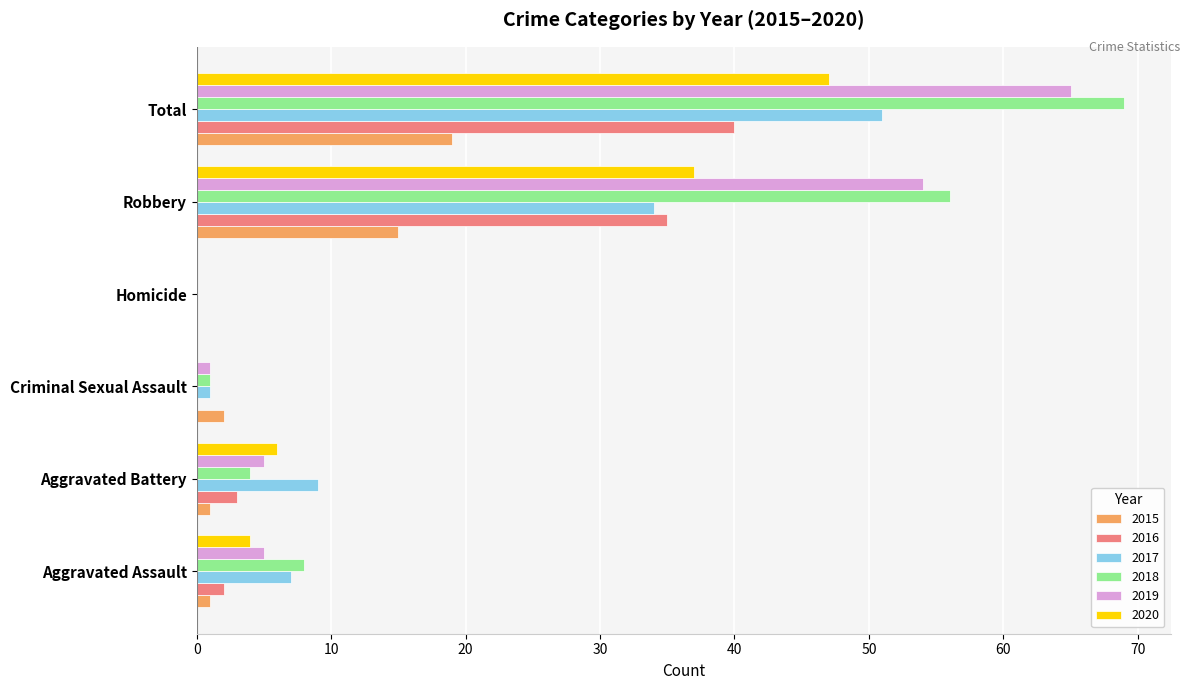

The 2016 series shows 40 at Total. True or false?

True